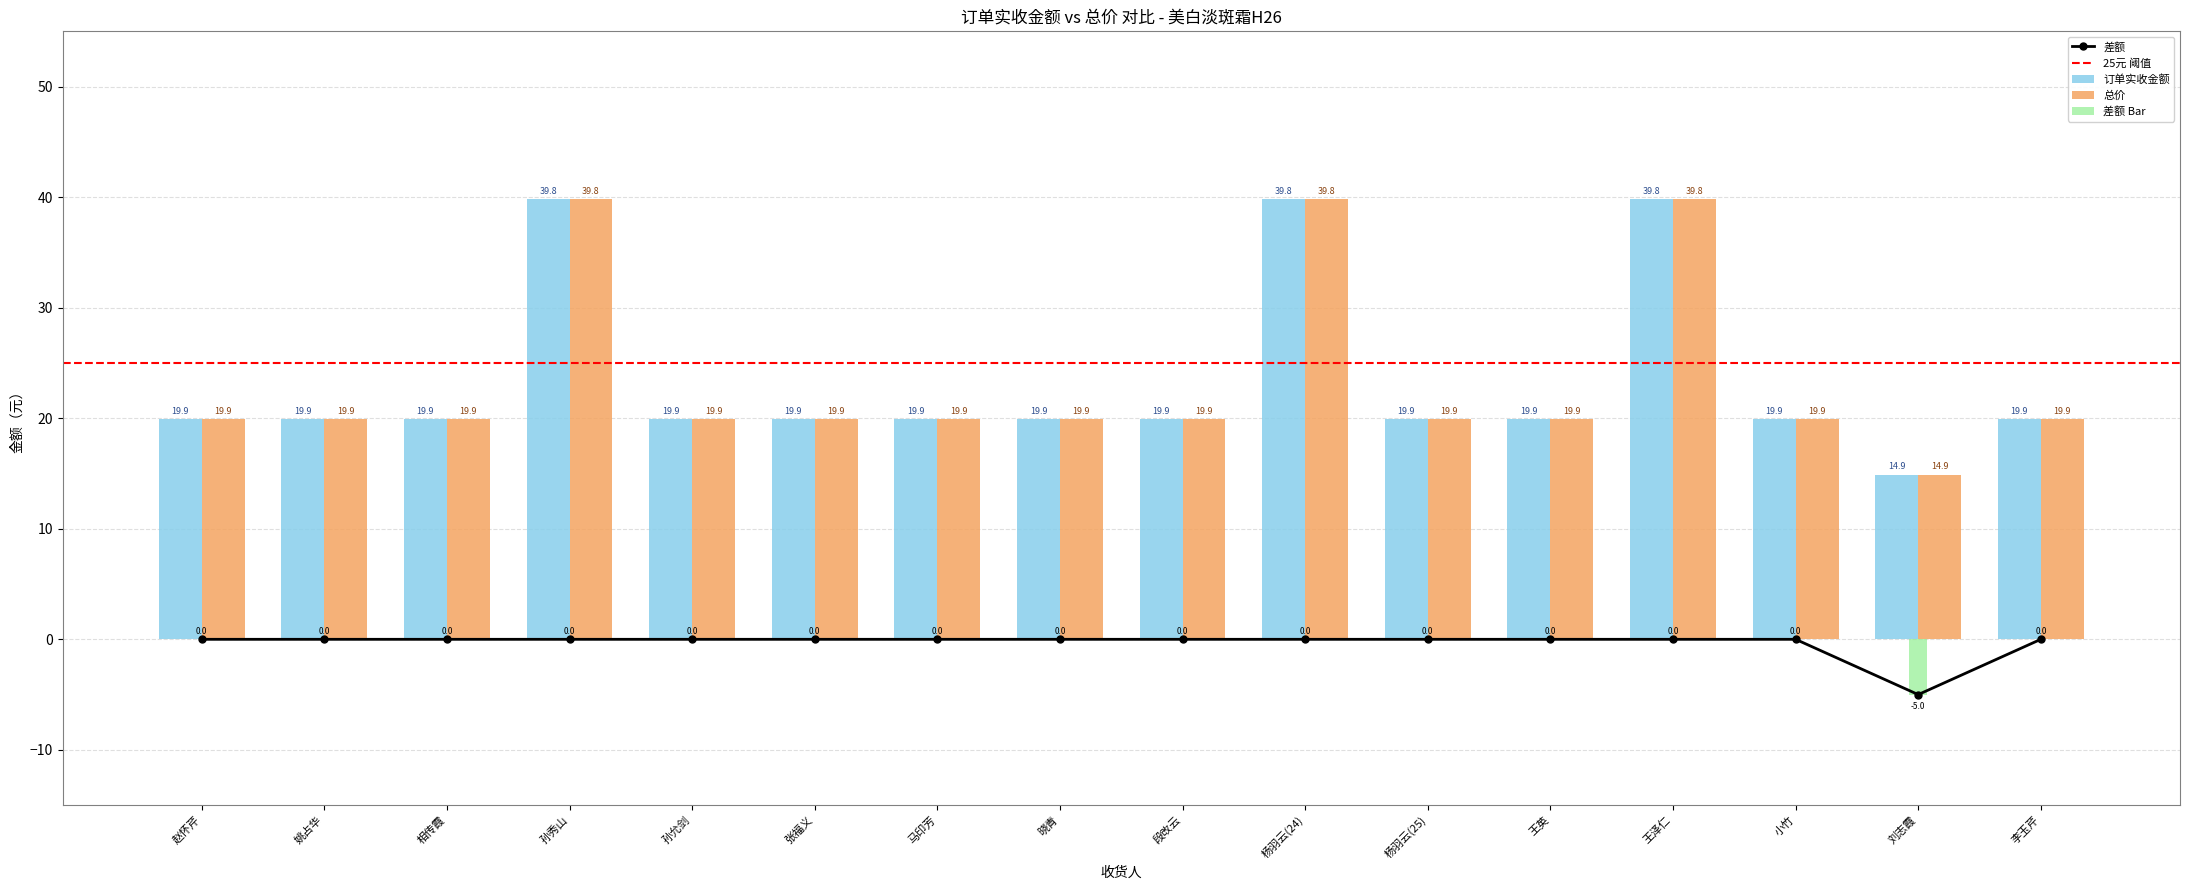

The 总价 series shows 14.9 at 刘志霞. True or false?

True